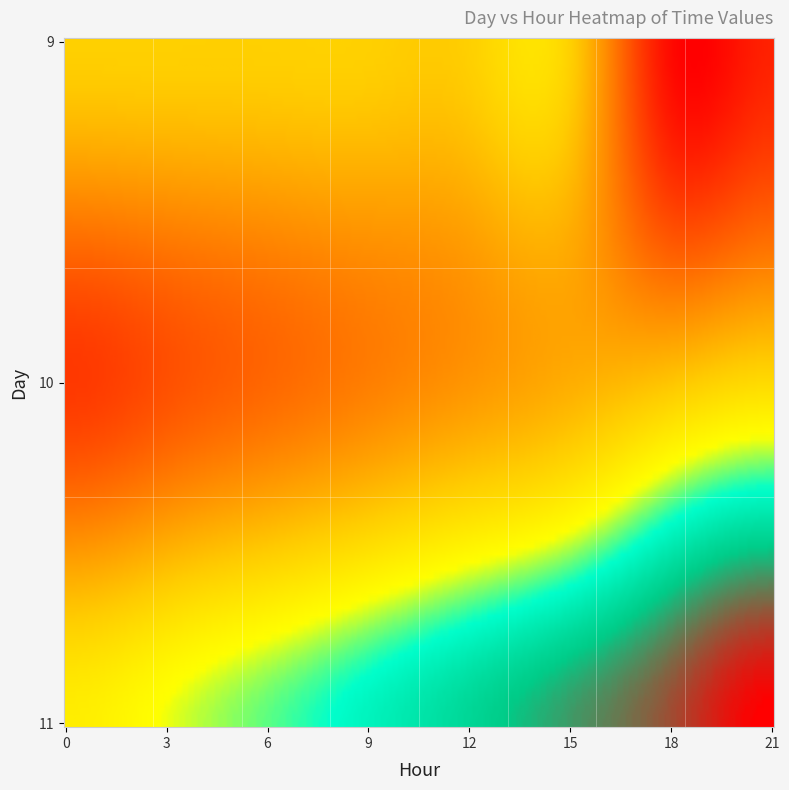

Is it true that 11 equals 23385.8 at 18?

True